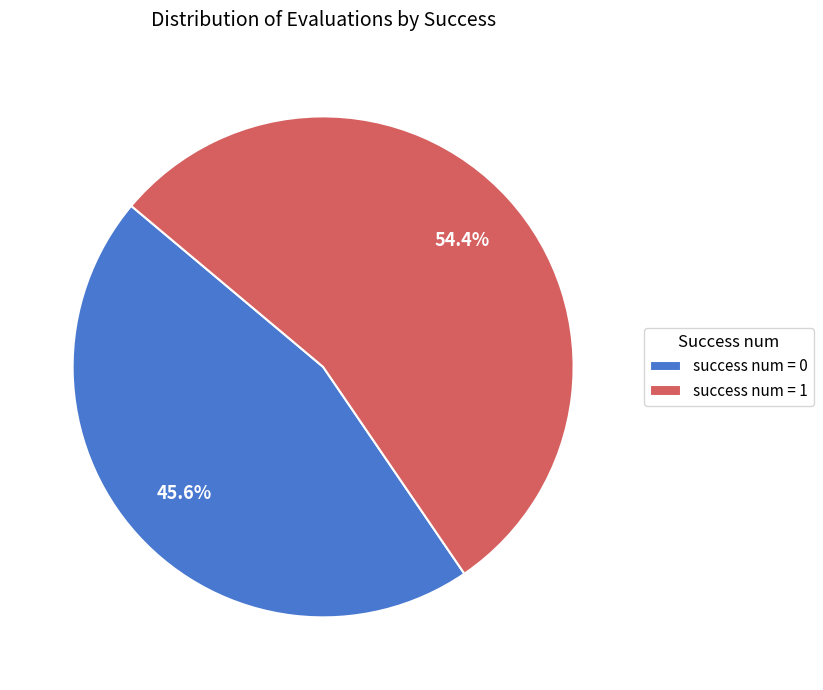

Is there a majority slice in this chart?

Yes